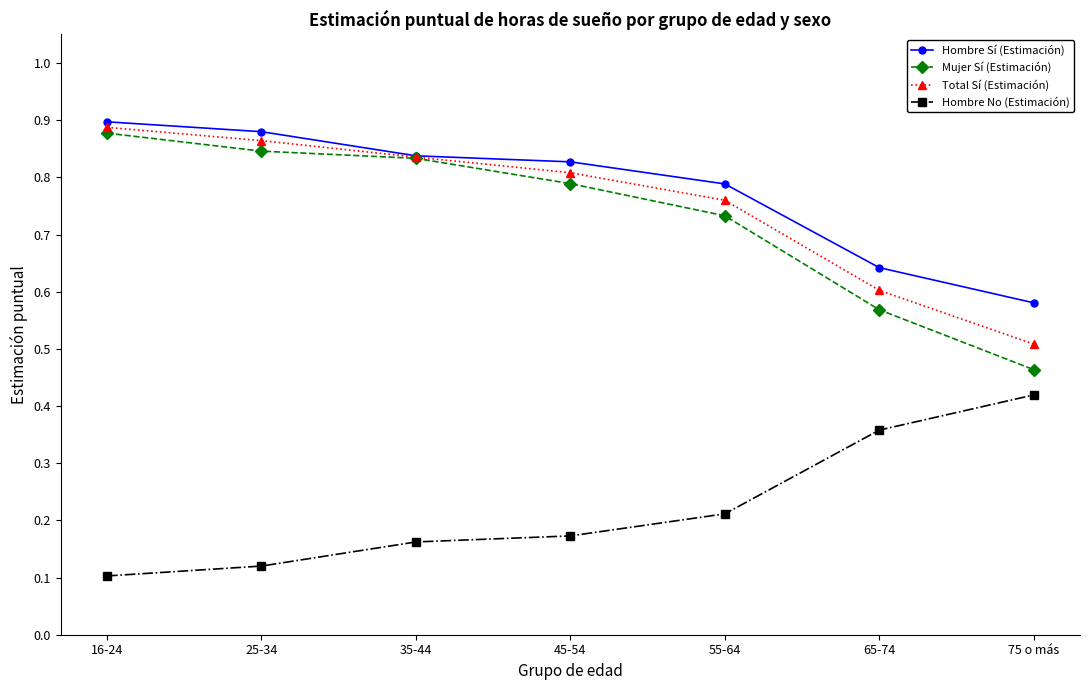

Which label corresponds to the largest value in the chart?

16-24